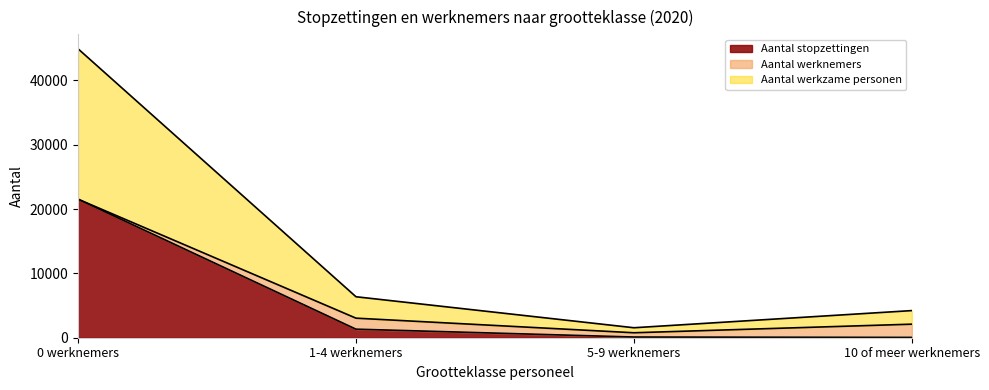

What is the label of the 4th point from the left?

10 of meer werknemers